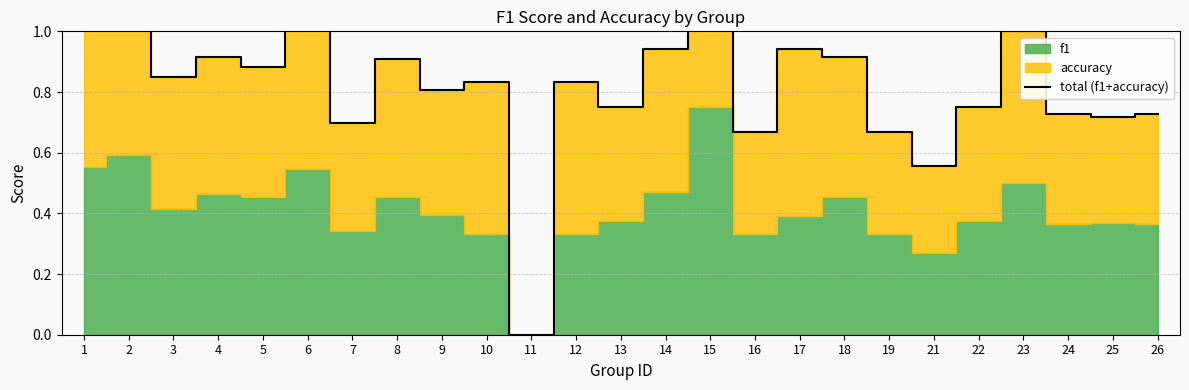

What is the sum of all values?

20.9